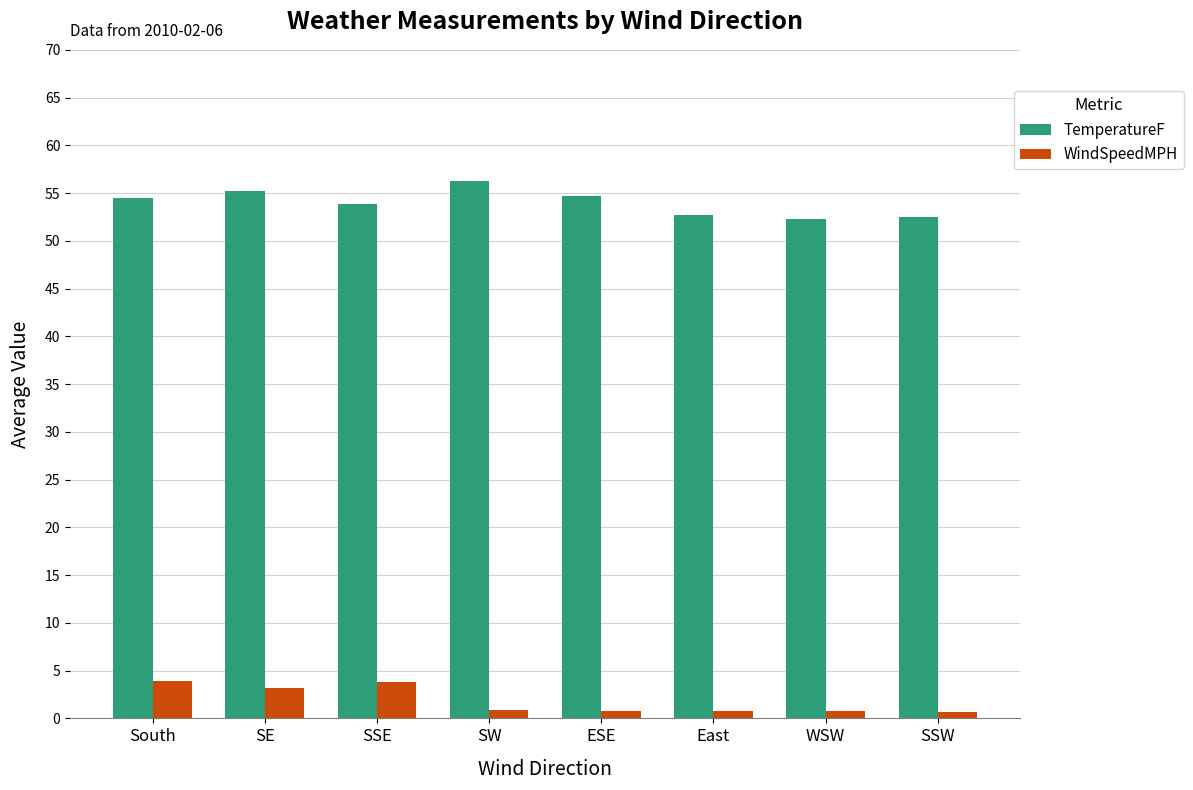

What is the average value of the TemperatureF series?

54.0